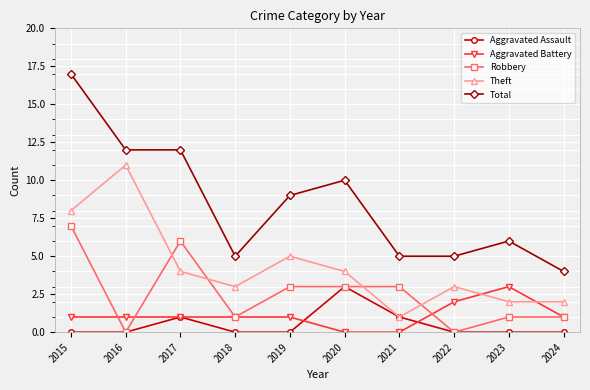

Which series has the largest total across all categories?

Total